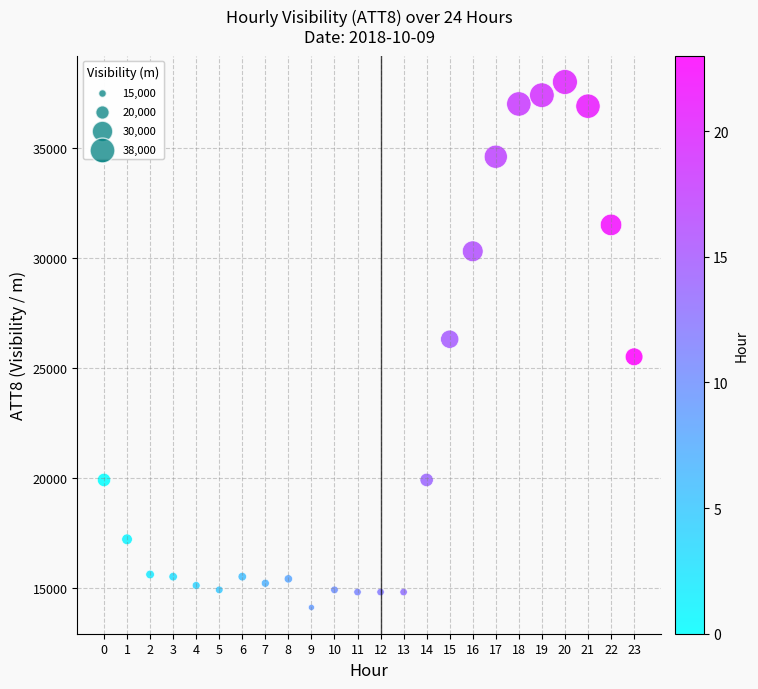

What is the range of Y values (max minus min)?

23900